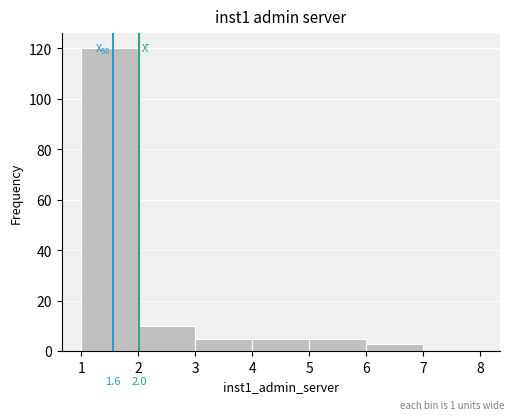

Over which range of the x-axis is the bar tallest?

1 to 2